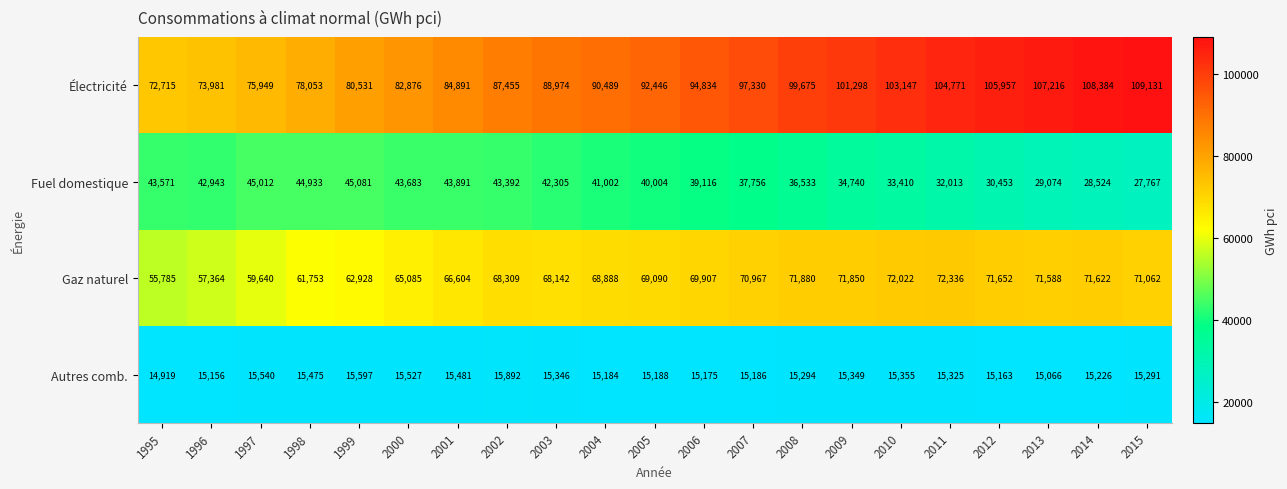

What is the difference between the second highest and minimum values in the Gaz naturel series?

16237